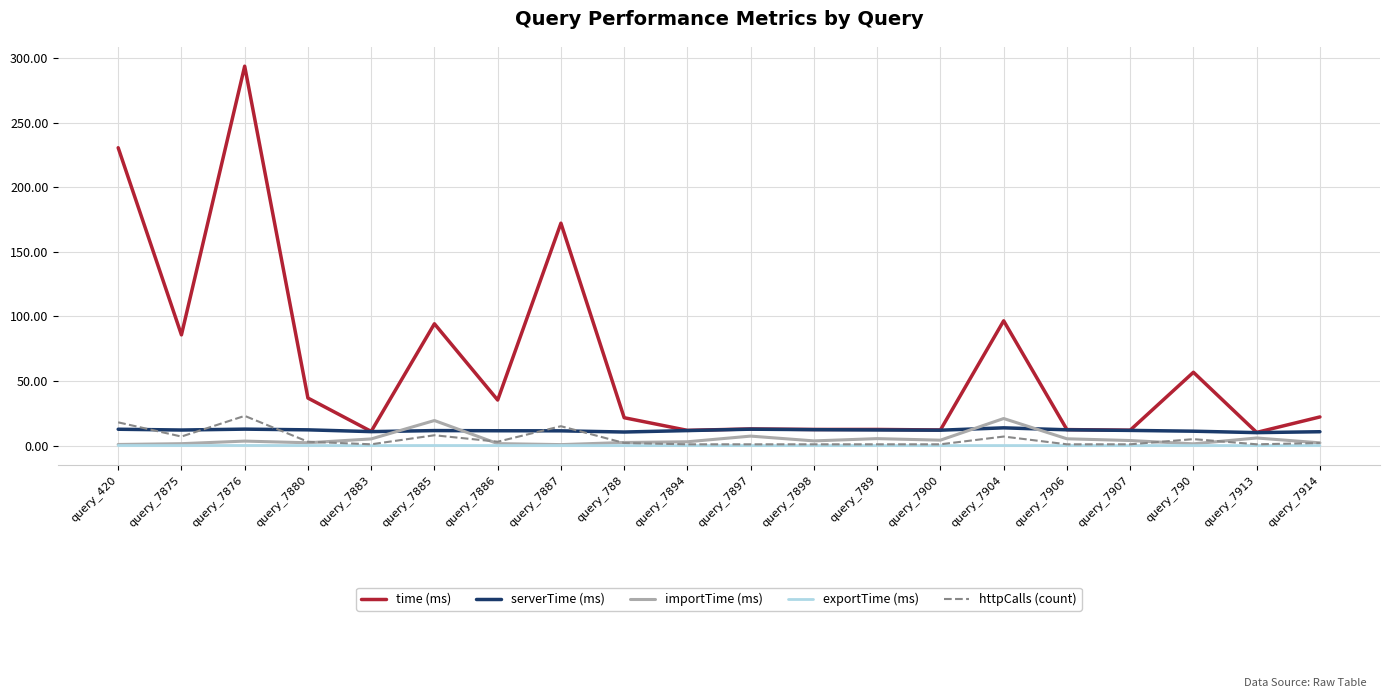

What is the total value across all series at query_7897?

33.9